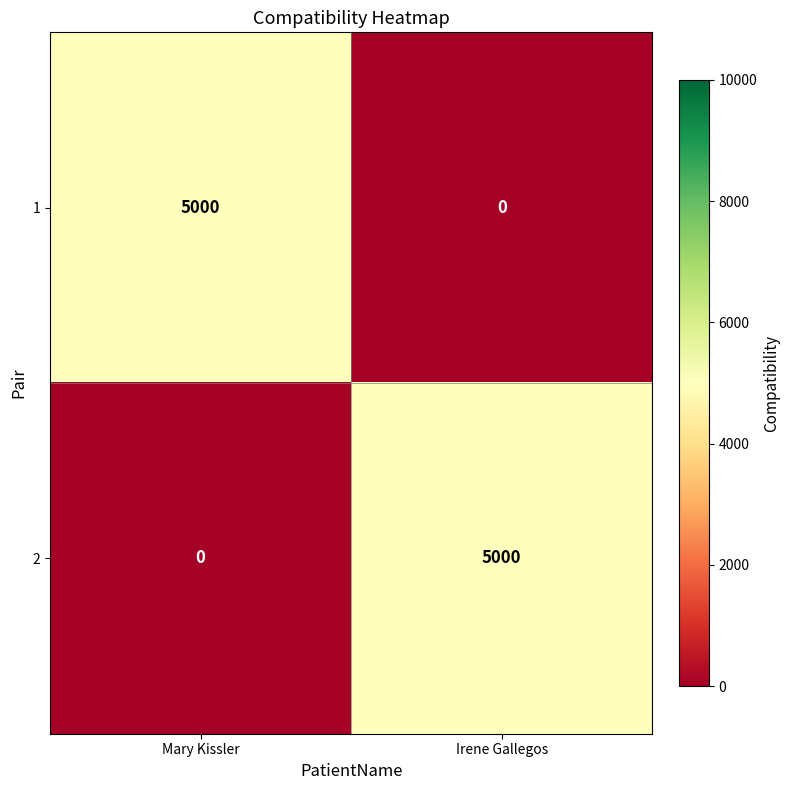

What is the spread (max minus min) of values at Irene Gallegos?

5000